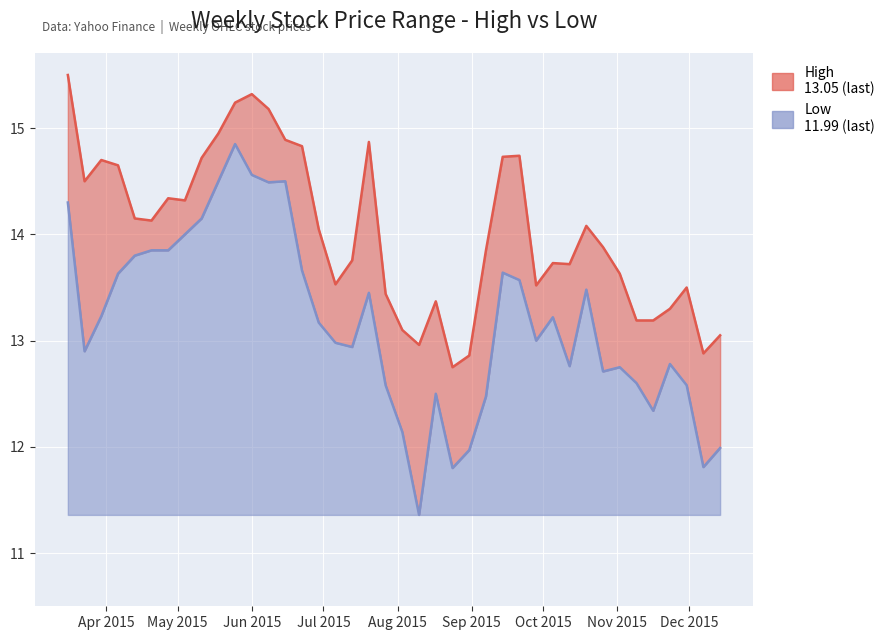

Does the chart display data point markers on the line(s)?

No